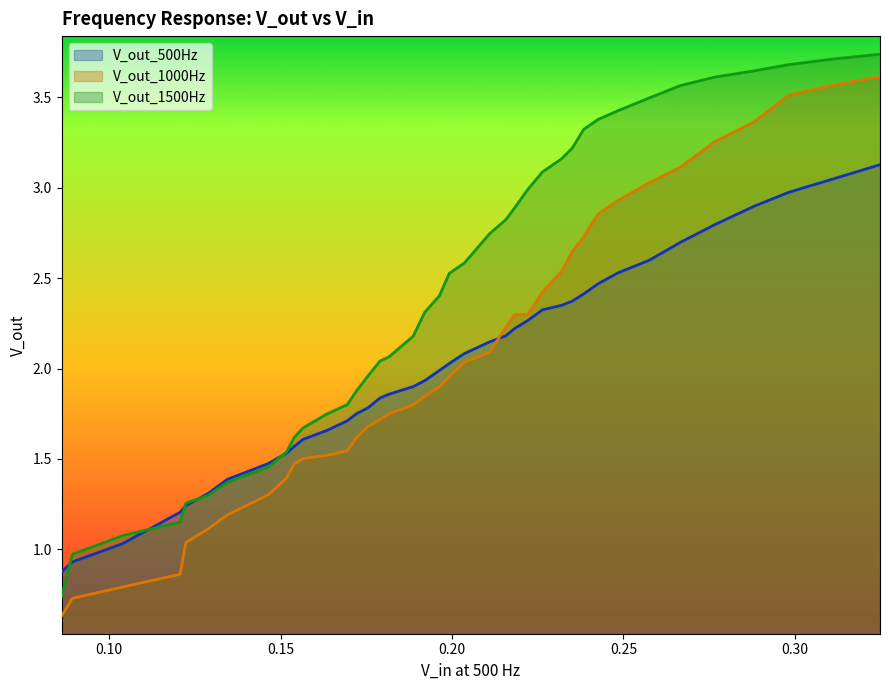

How many data points in V_out_1500Hz are less than 2?

15